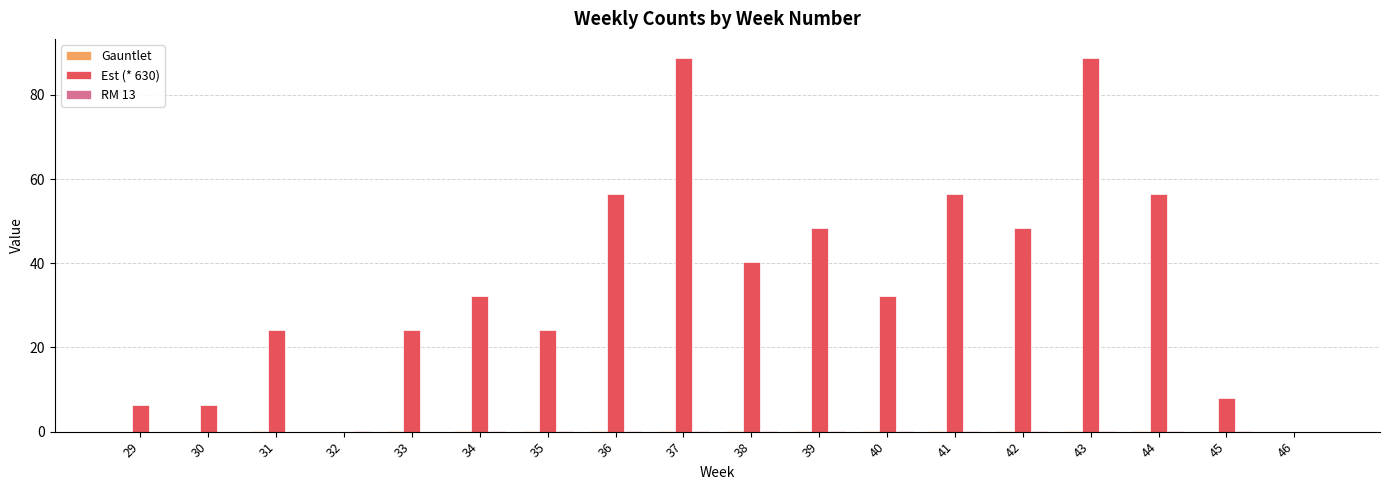

The value of Est (* 630) at 42 is 78.2. True or false?

False